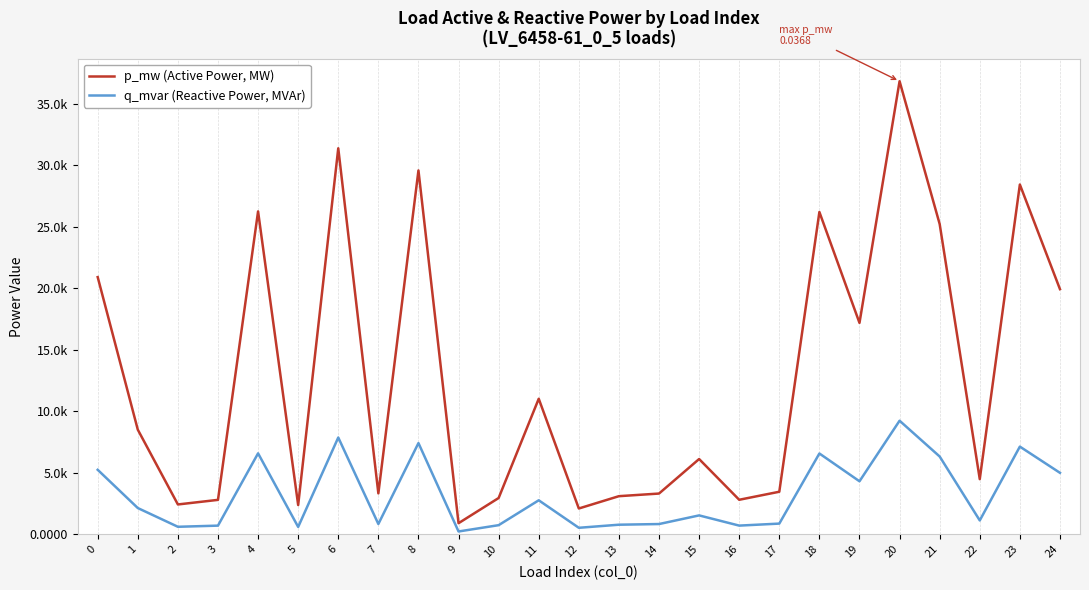

Is this an area chart (filled region under the line)?

No